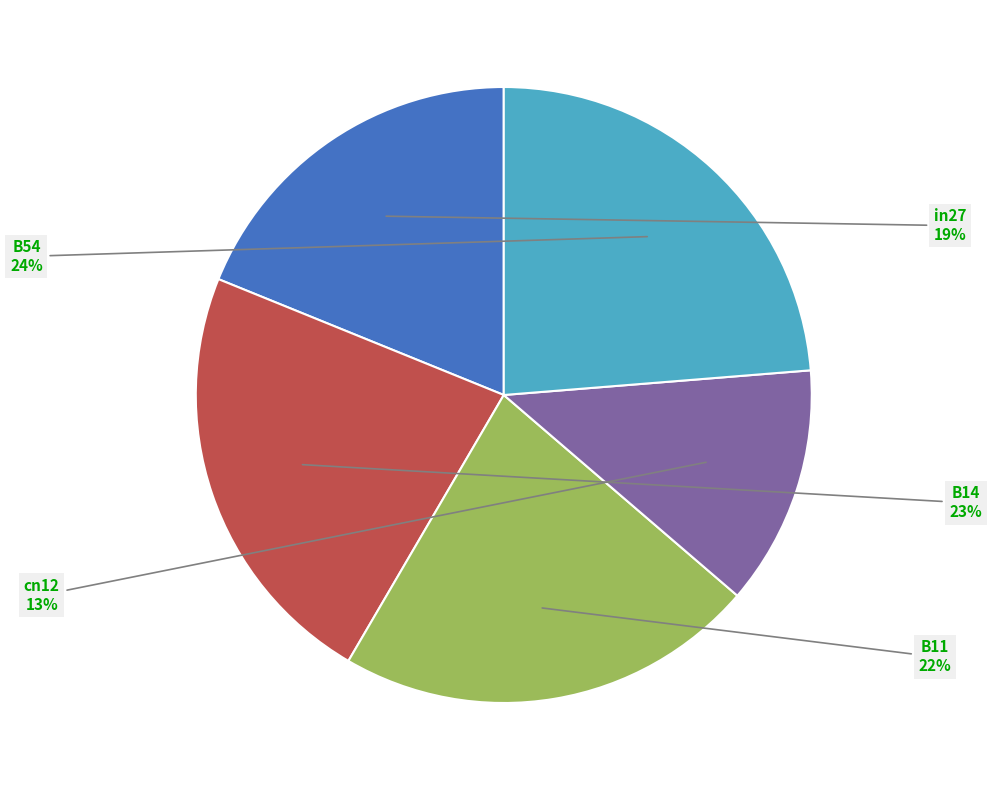

Is it true that B11 is 36% of the pie?

False